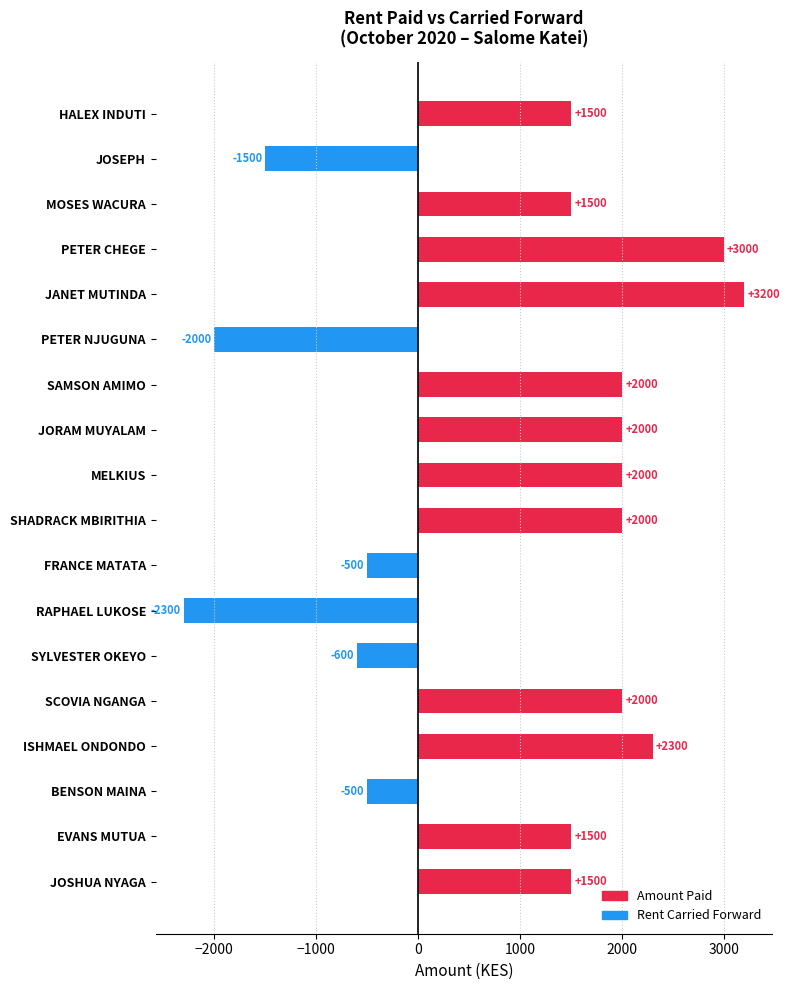

Reading bottom to top, transcribe all the data shown in this chart.

JOSHUA NYAGA=1500	EVANS MUTUA=1500	BENSON MAINA=-500	ISHMAEL ONDONDO=2300	SCOVIA NGANGA=2000	SYLVESTER OKEYO=-600	RAPHAEL LUKOSE=-2300	FRANCE MATATA=-500	SHADRACK MBIRITHIA=2000	MELKIUS=2000	JORAM MUYALAM=2000	SAMSON AMIMO=2000	PETER NJUGUNA=-2000	JANET MUTINDA=3200	PETER CHEGE=3000	MOSES WACURA=1500	JOSEPH=-1500	HALEX INDUTI=1500